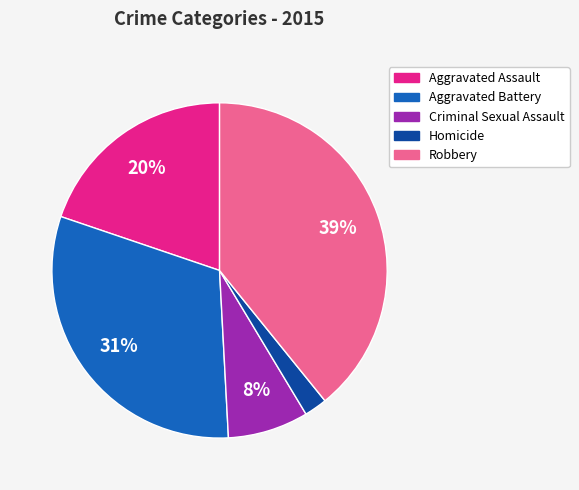

The Robbery slice represents 39% of the pie. True or false?

True